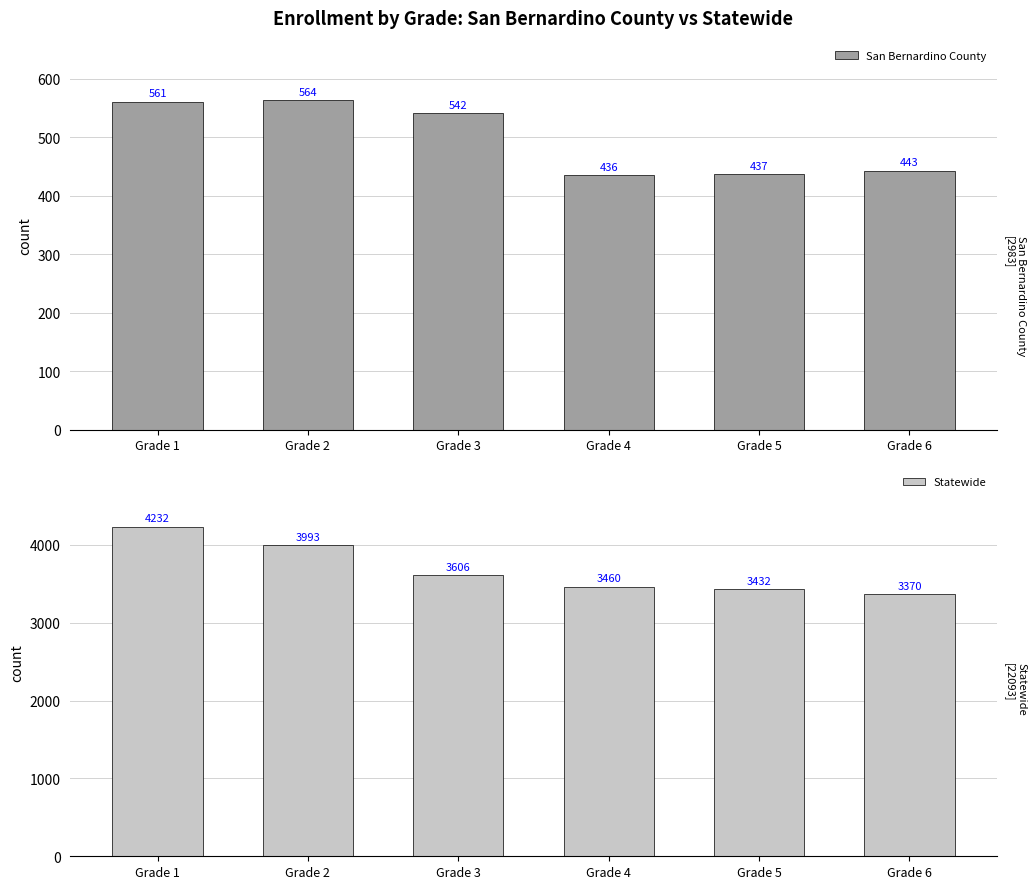

What is the difference between the San Bernardino County values at Grade 5 and Grade 1?

124